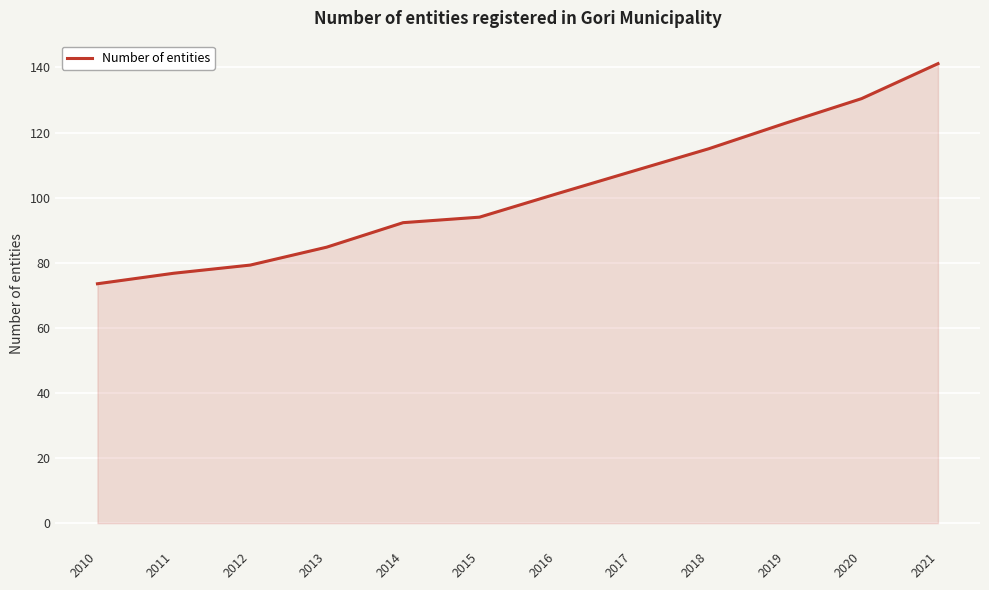

Count the number of values greater than 101.

6